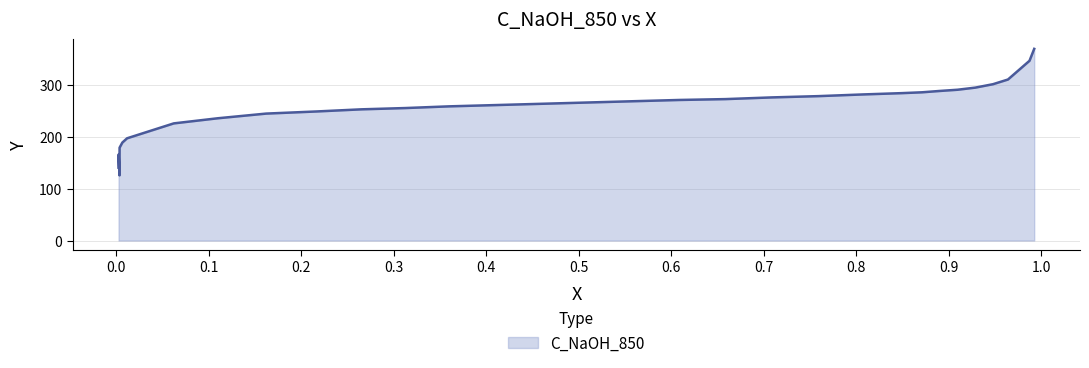

What is the value of the 25th point from the left?

226.2